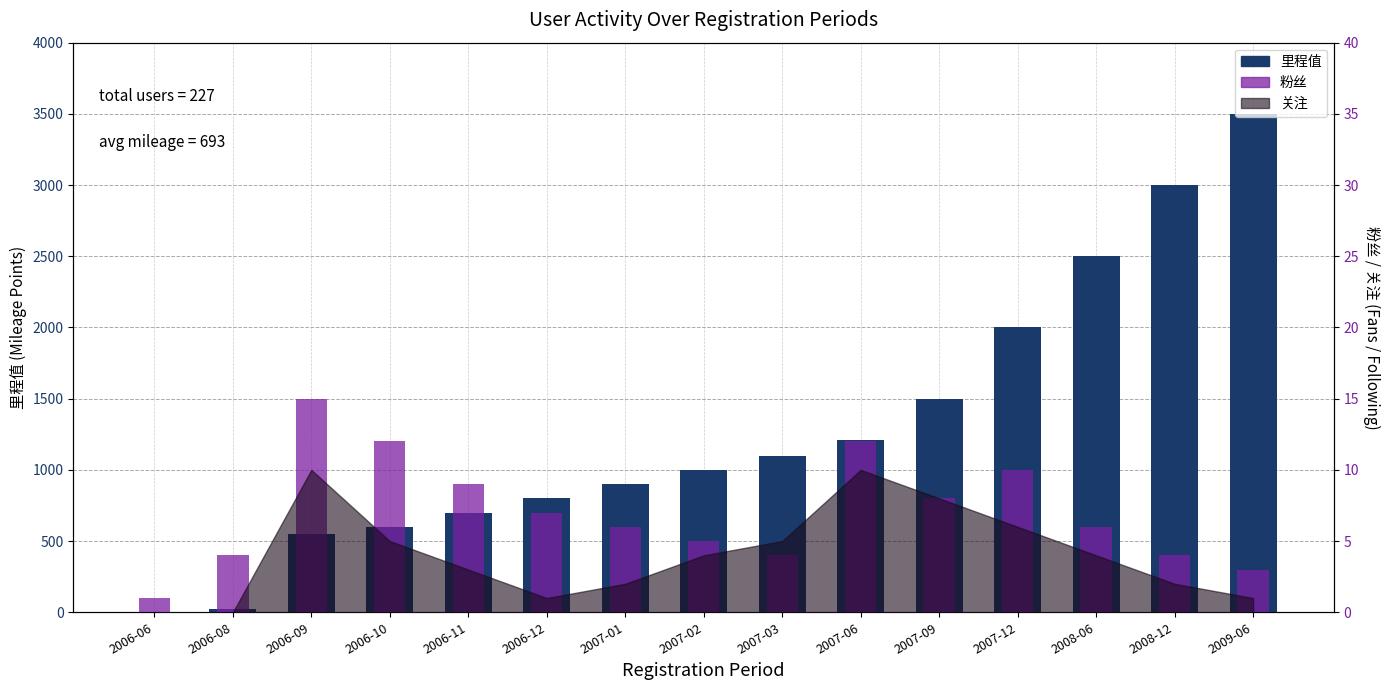

At which category does the chart reach its minimum across all series?

2006-06